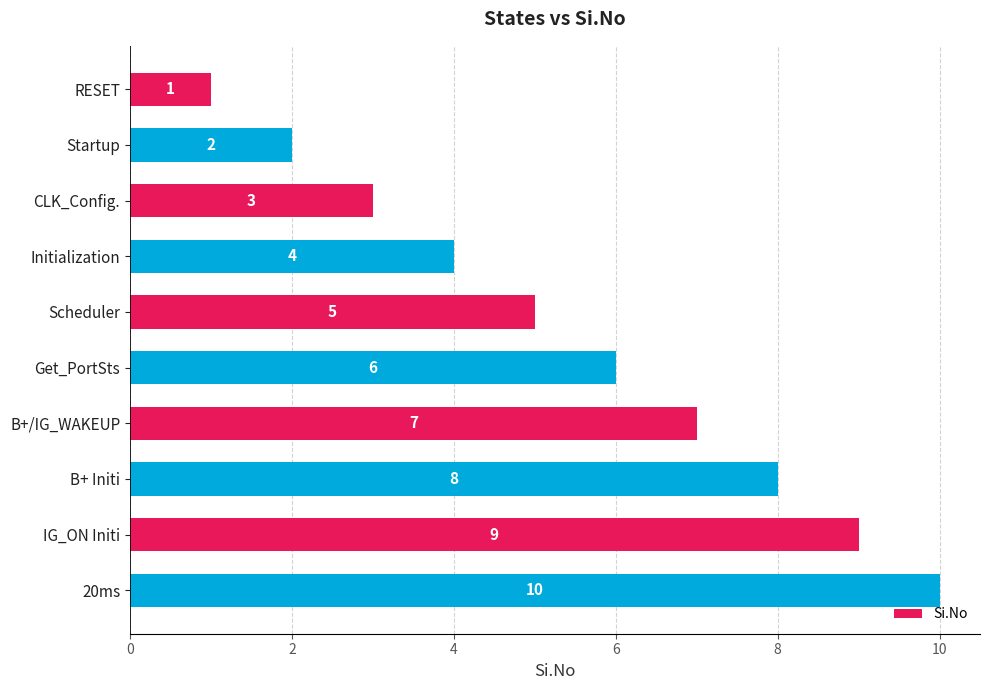

What is the ratio of the value at Initialization to the value at B+/IG_WAKEUP?

0.6